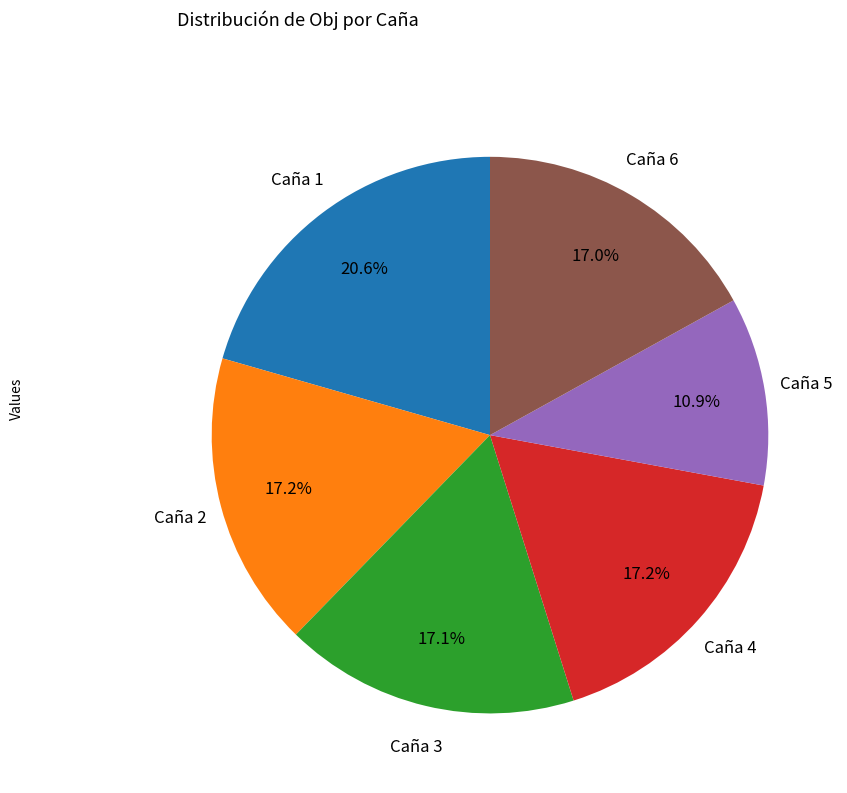

Which has a higher value, Caña 3 or Caña 5?

Caña 3